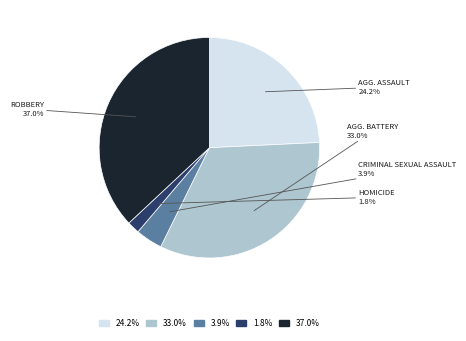

Is there any slice that represents more than half of the pie?

No